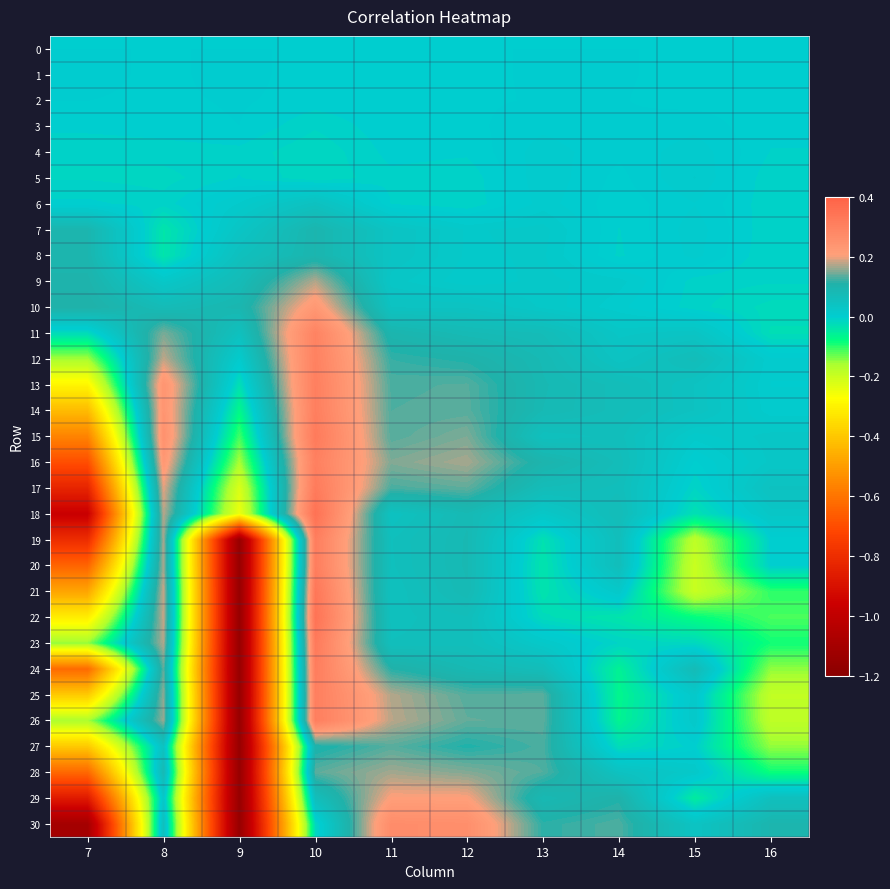

Rank the series by their maximum value, from lowest to highest.

0, 2, 1, 3, 4, 5, 6, 8, 7, 27, 28, 9, 29, 10, 30, 11, 12, 16, 25, 13, 14, 26, 19, 20, 24, 17, 15, 23, 21, 22, 18